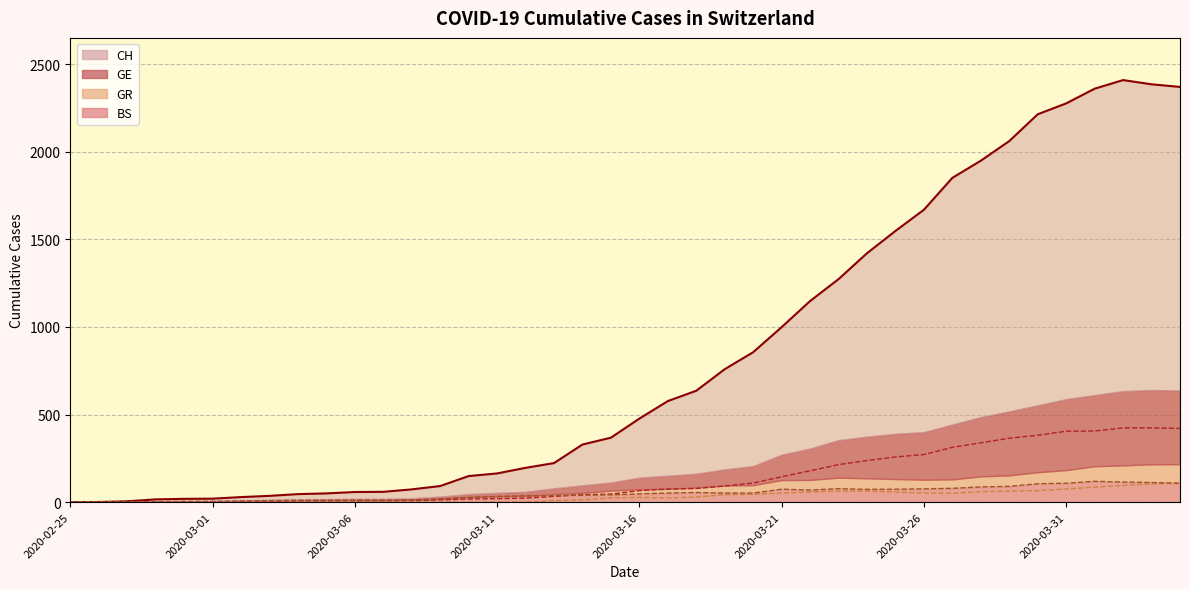

The GR (line) series shows 81 at 2020-03-21. True or false?

False